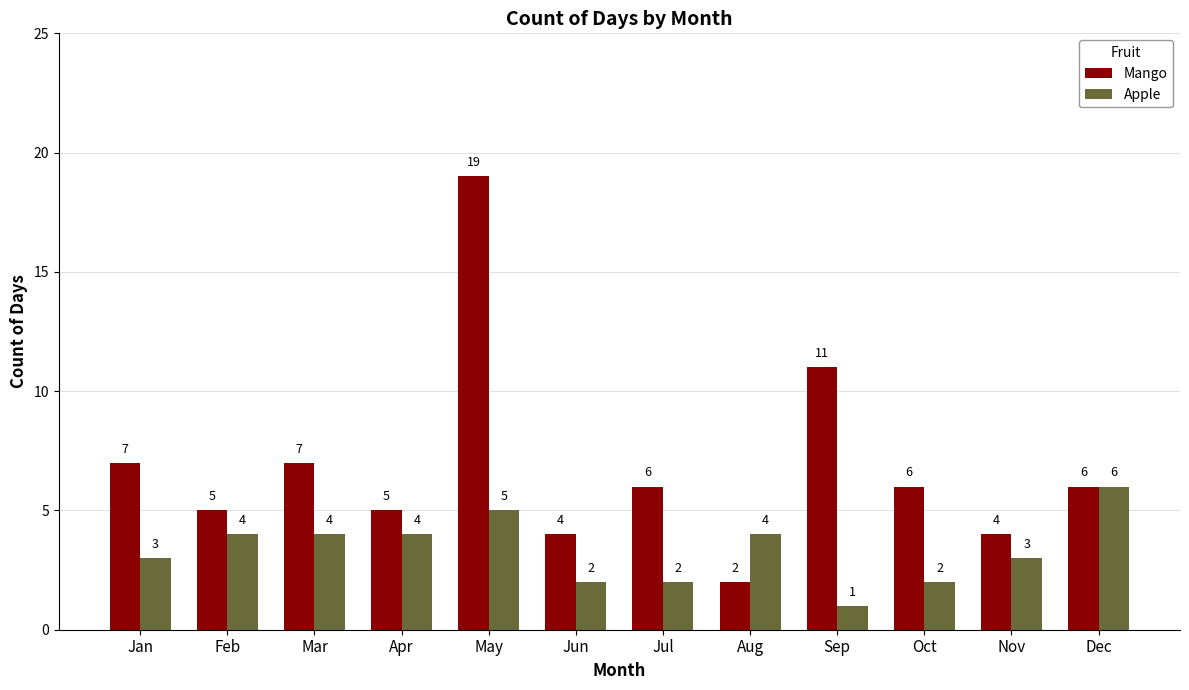

Reading left to right, extract all data points from this chart.

Mango: Jan=7	Feb=5	Mar=7	Apr=5	May=19	Jun=4	Jul=6	Aug=2	Sep=11	Oct=6	Nov=4	Dec=6
Apple: Jan=3	Feb=4	Mar=4	Apr=4	May=5	Jun=2	Jul=2	Aug=4	Sep=1	Oct=2	Nov=3	Dec=6